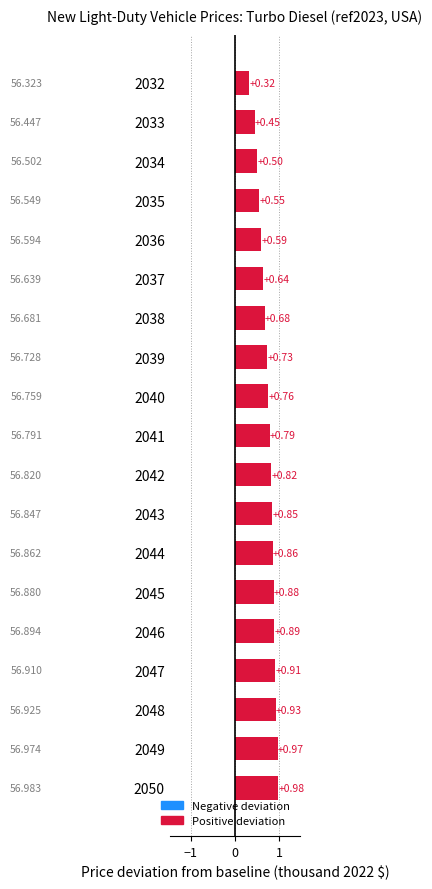

Which has a higher value, 2041 or 2043?

2043